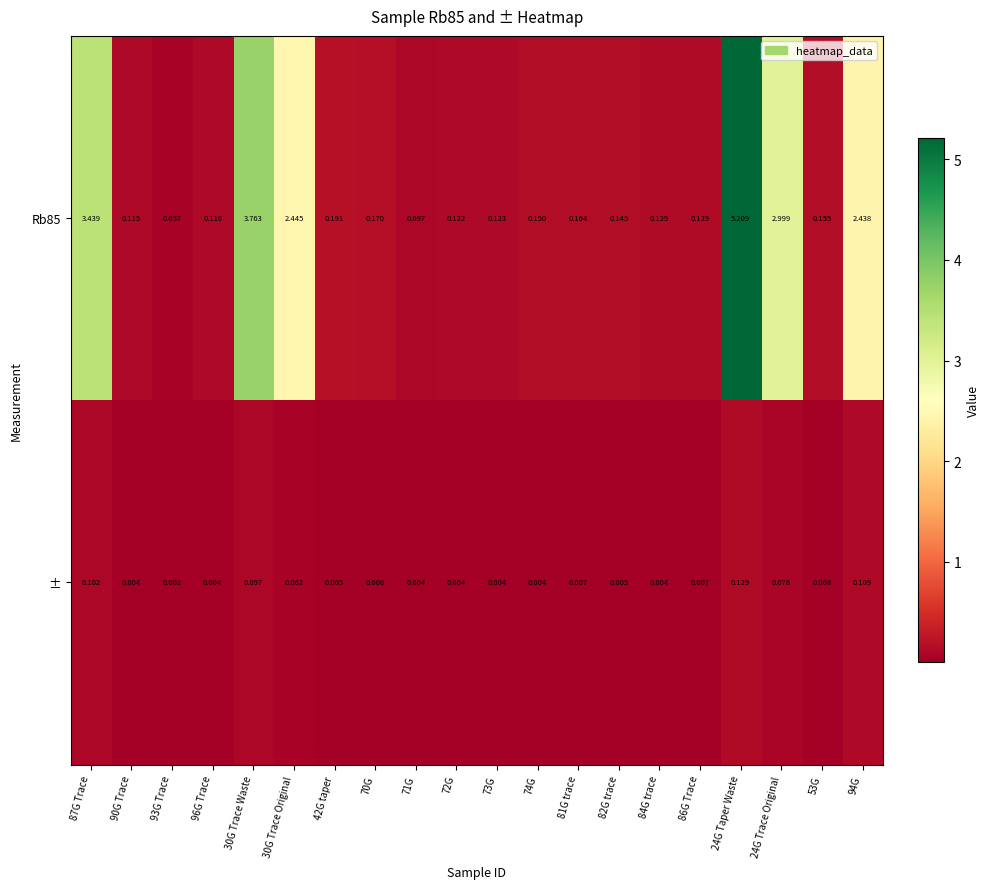

List the series in order of their peak value, highest first.

Rb85, ±